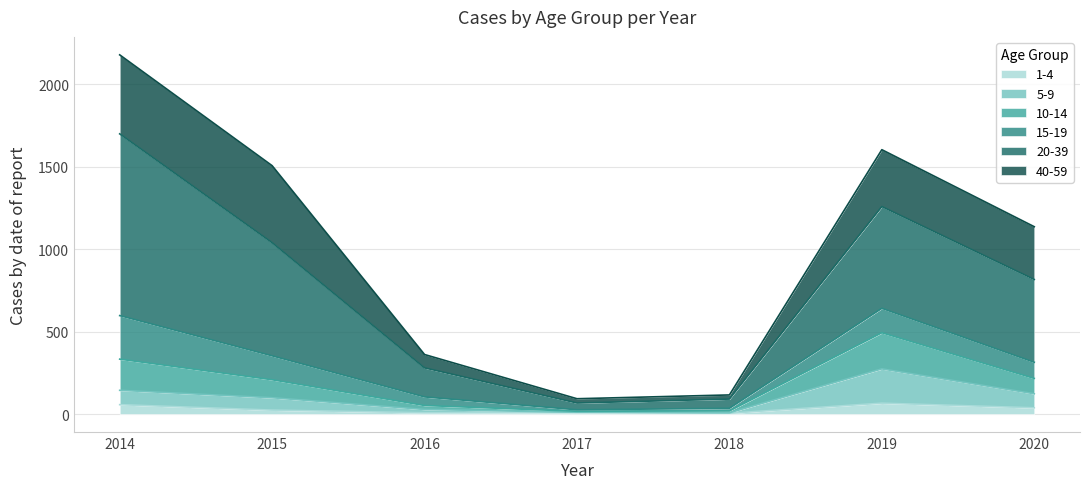

Rank the categories by 5-9 value from lowest to highest.

2018, 2017, 2016, 2015, 2020, 2014, 2019